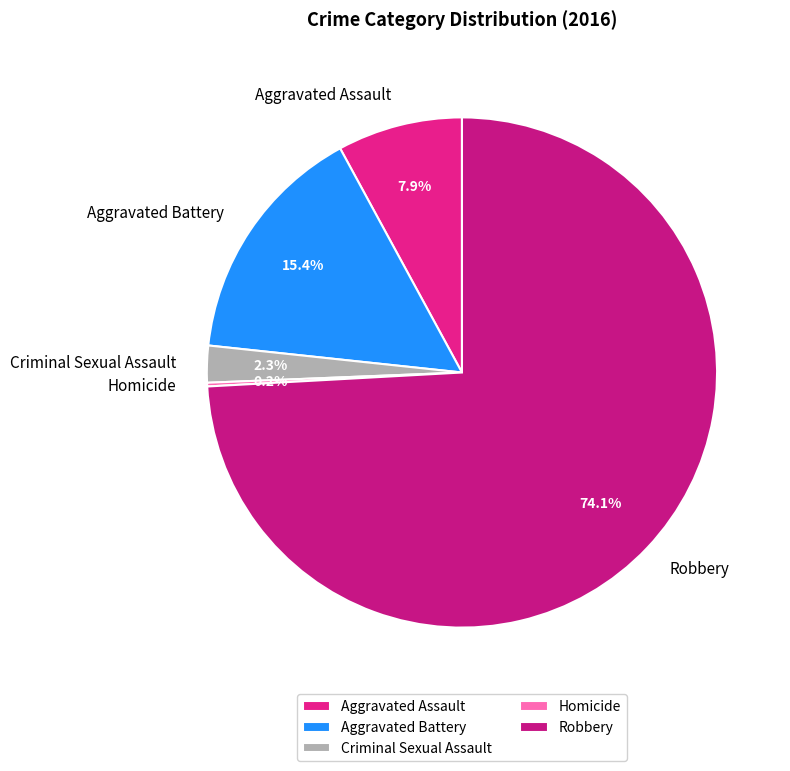

What is the ratio of the value at Aggravated Assault to the value at Aggravated Battery?

0.5